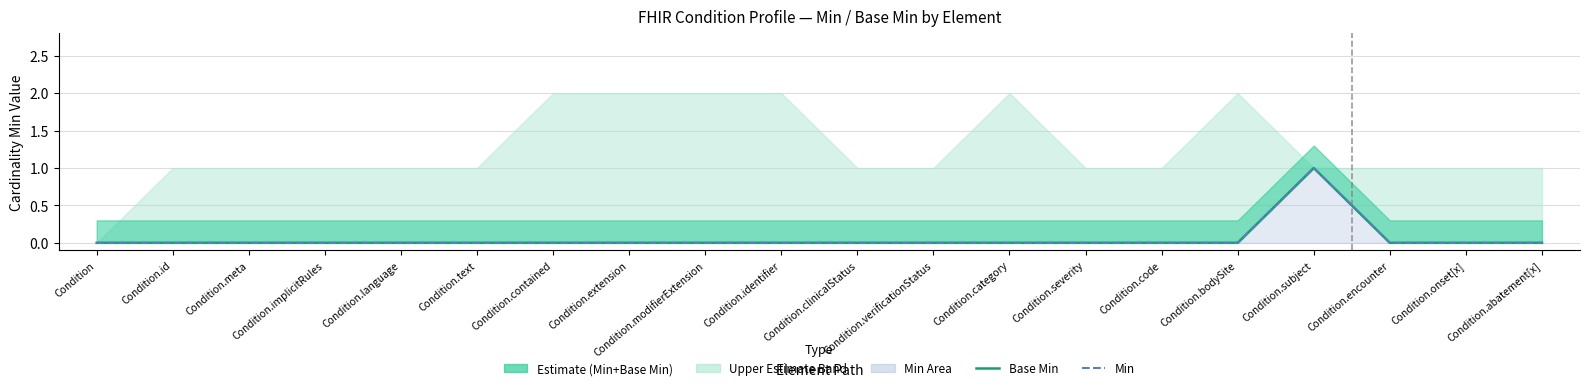

At which label does Min reach its peak?

Condition.subject